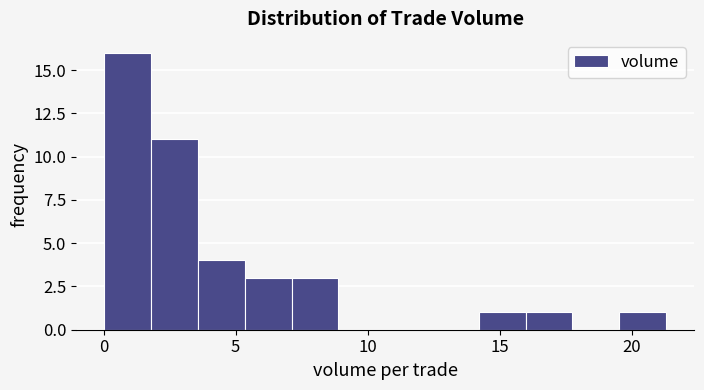

Around what value on the x-axis is the tallest bar? Give the approximate position of its centre, as read against the axis.

1.0